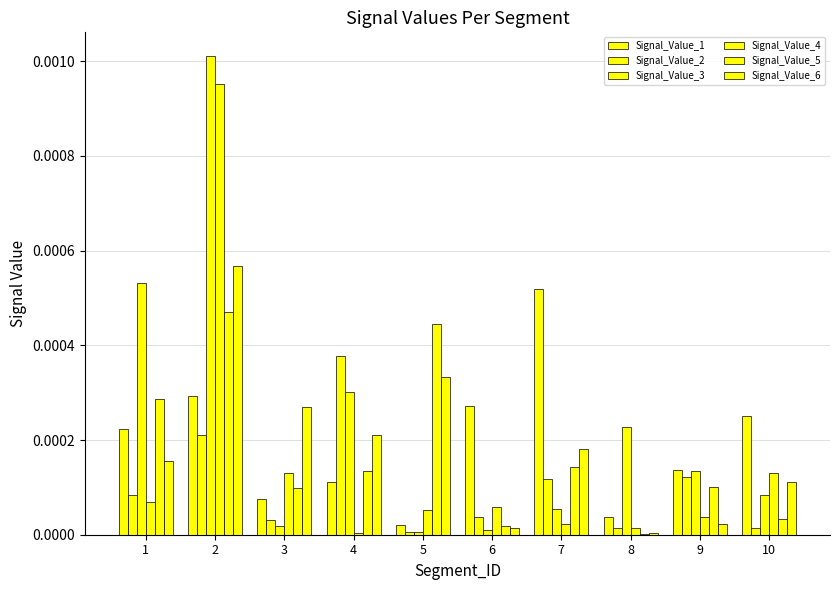

Which category has the highest value in the Signal_Value_5 series?

2